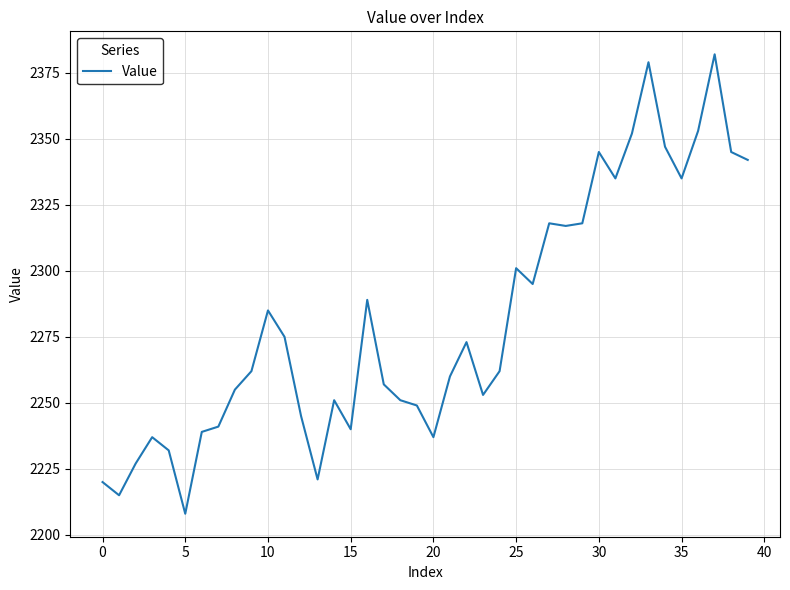

What is the minimum value shown in the chart?

2208